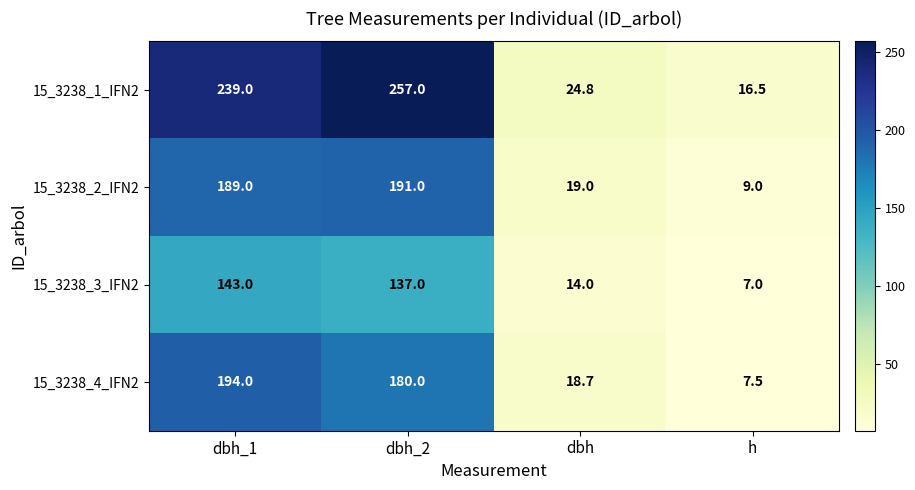

Reading right to left, transcribe all the data shown in this chart.

15_3238_1_IFN2: h=16.5	dbh=24.8	dbh_2=257.0	dbh_1=239.0
15_3238_2_IFN2: h=9.0	dbh=19.0	dbh_2=191.0	dbh_1=189.0
15_3238_3_IFN2: h=7.0	dbh=14.0	dbh_2=137.0	dbh_1=143.0
15_3238_4_IFN2: h=7.5	dbh=18.7	dbh_2=180.0	dbh_1=194.0